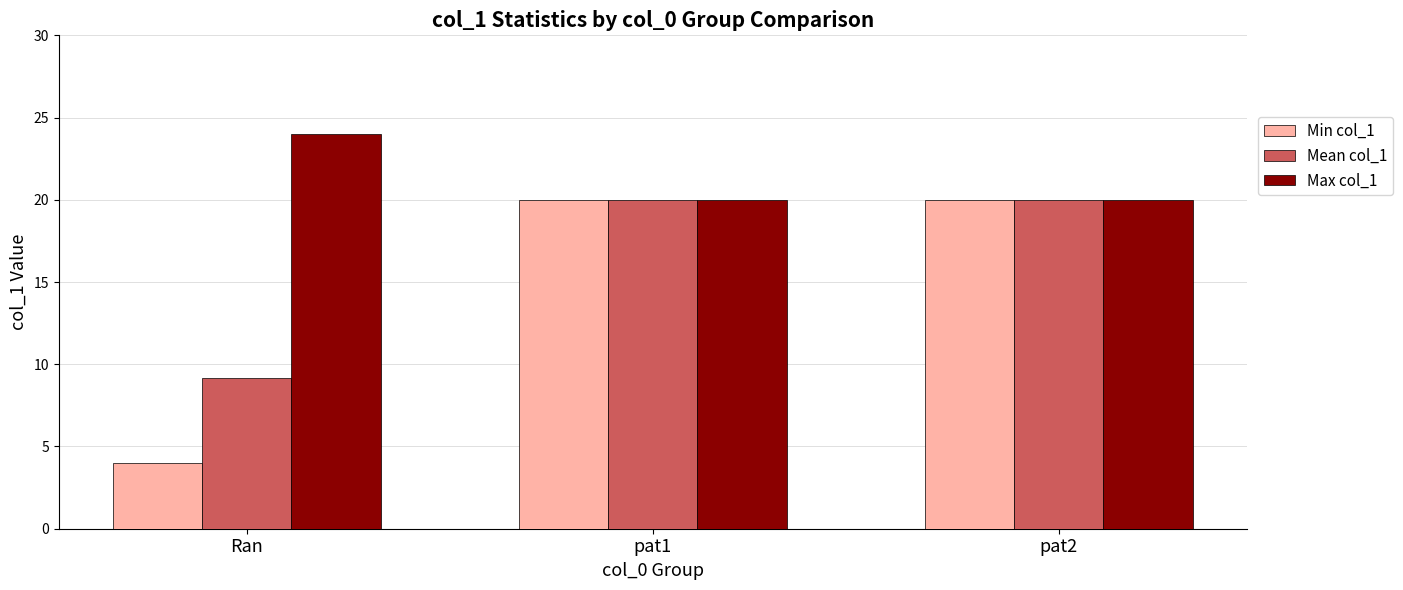

What is the value of the Max col_1 bar at the 1st from the left?

24.0